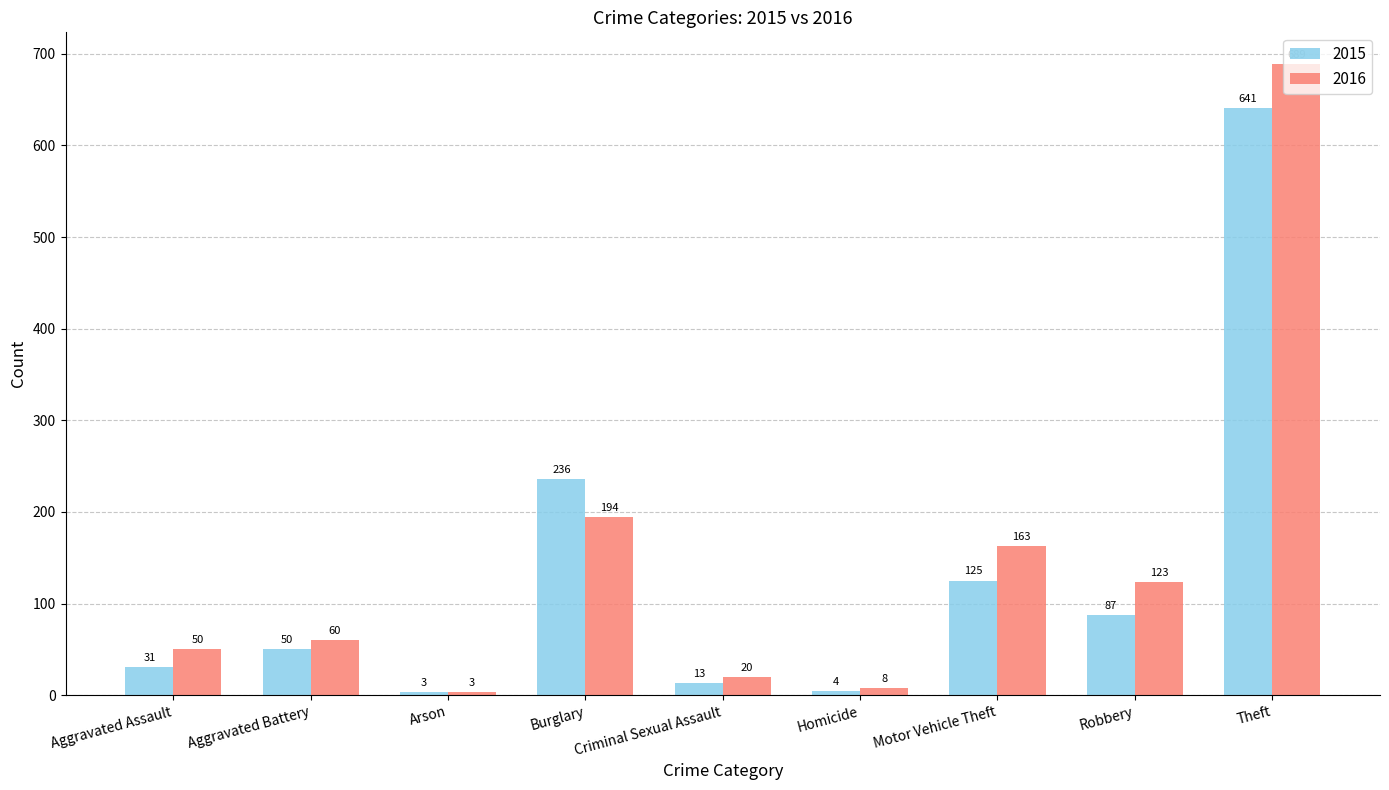

What is the average value of the 2015 series?

132